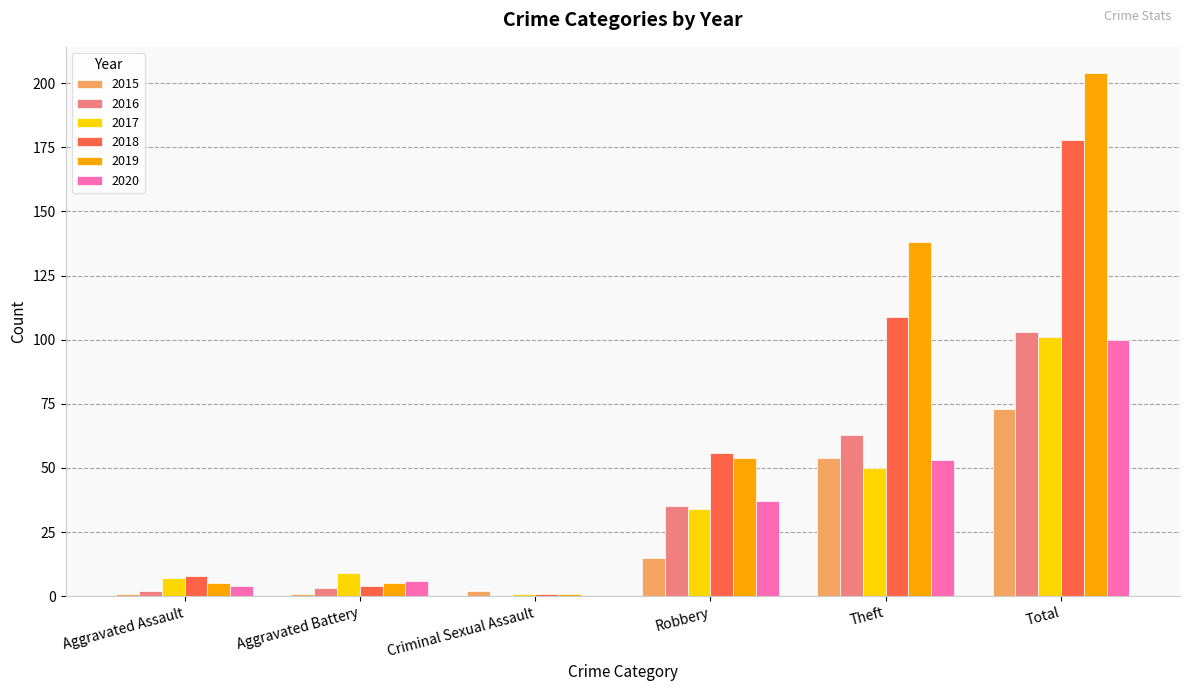

At which category is the sum across all series the highest?

Total